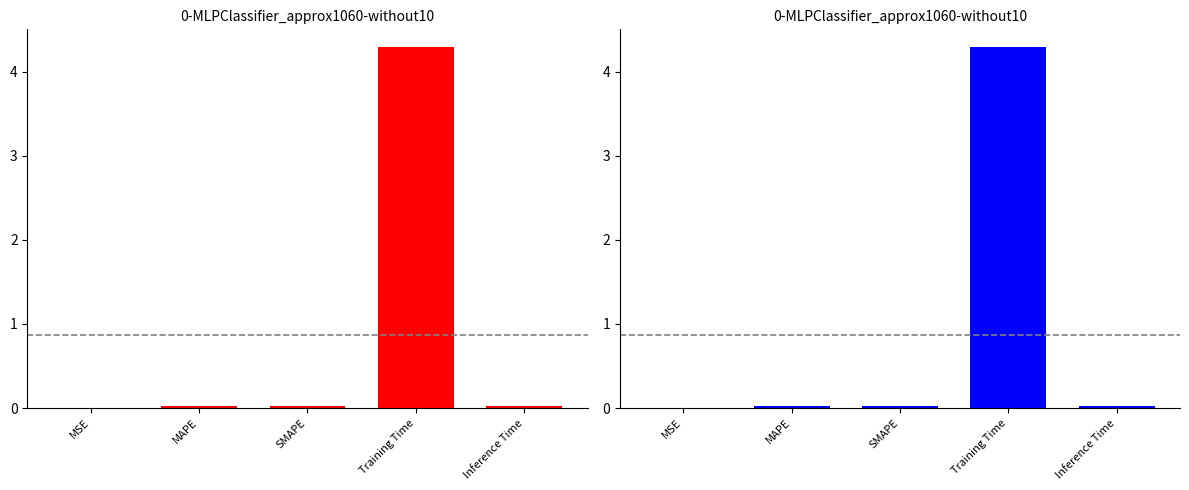

Does the chart contain stacked bars?

No